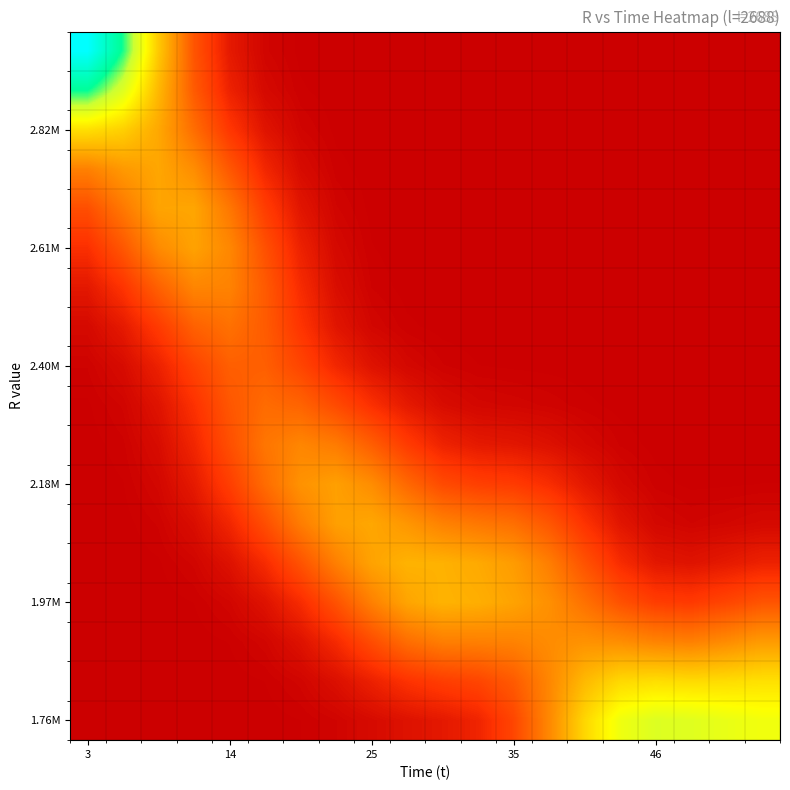

At which category is the sum across all series the highest?

3